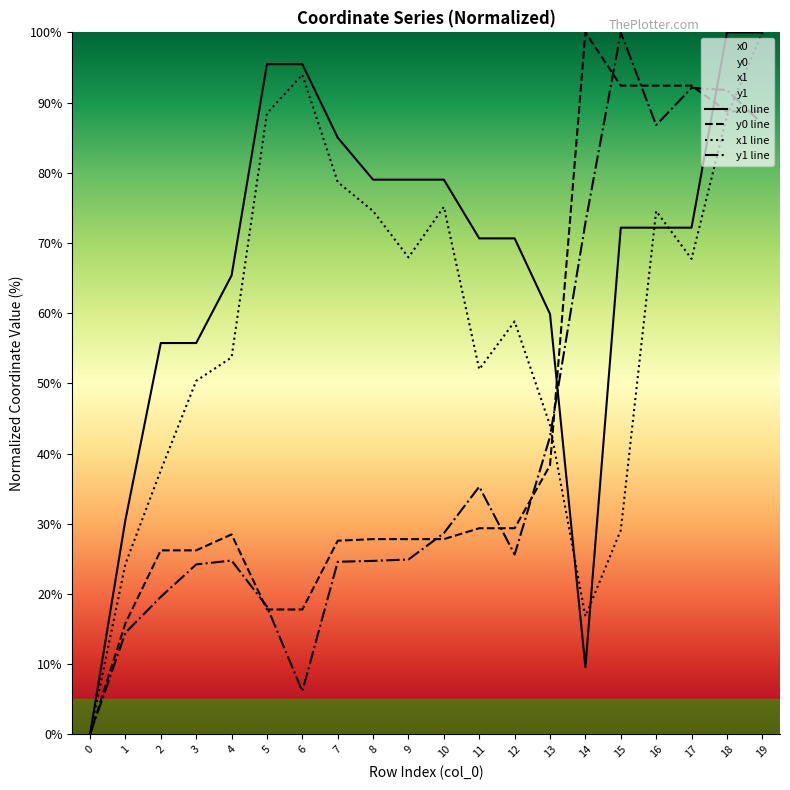

Reading left to right, transcribe all the data shown in this chart.

x0 line: 0=0.0	1=30.5	2=55.7	3=55.7	4=65.4	5=95.5	6=95.5	7=85.0	8=79.0	9=79.0	10=79.0	11=70.6	12=70.6	13=59.9	14=9.6	15=72.2	16=72.2	17=72.2	18=100.0	19=100.0
y0 line: 0=0.0	1=15.8	2=26.2	3=26.2	4=28.5	5=17.8	6=17.8	7=27.6	8=27.8	9=27.8	10=27.8	11=29.4	12=29.4	13=38.3	14=100.0	15=92.4	16=92.4	17=92.4	18=88.7	19=88.7
x1 line: 0=0.0	1=24.3	2=37.6	3=50.3	4=53.7	5=88.5	6=94.0	7=78.7	8=74.5	9=67.9	10=75.1	11=52.0	12=58.8	13=44.0	14=16.8	15=29.1	16=74.5	17=67.7	18=88.1	19=100.0
y1 line: 0=0.0	1=14.5	2=19.6	3=24.2	4=24.8	5=18.2	6=6.1	7=24.6	8=24.7	9=24.9	10=28.7	11=35.3	12=25.6	13=42.4	14=72.9	15=100.0	16=86.8	17=92.1	18=91.8	19=87.0